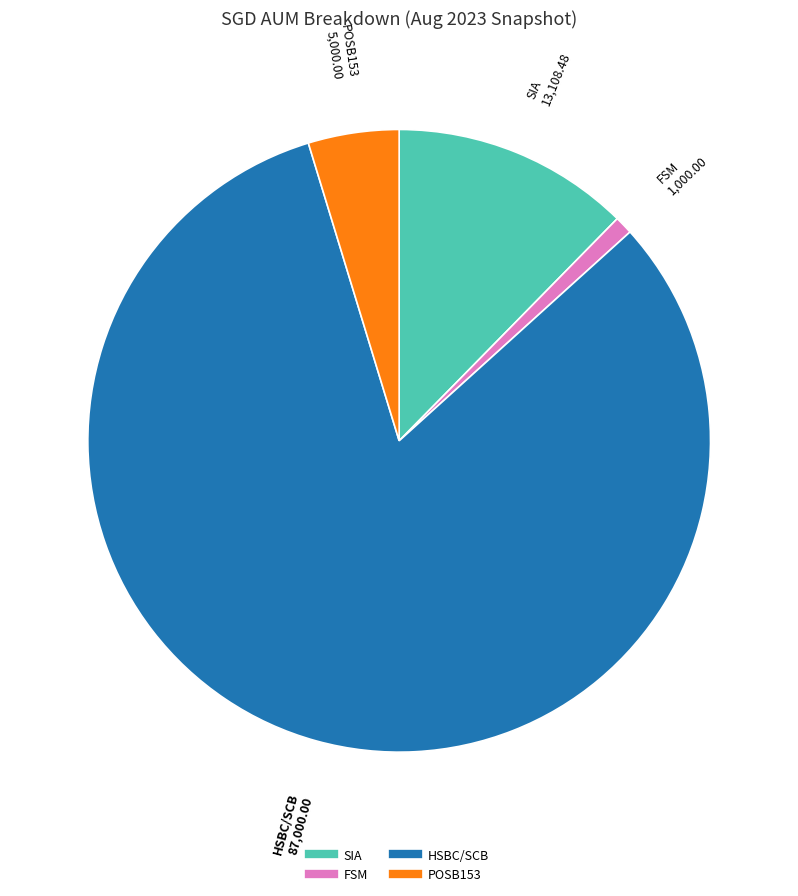

Does any single category account for the majority?

Yes